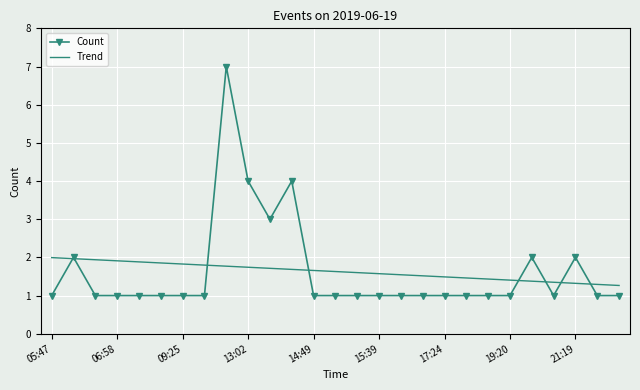

Which series has the widest spread of values?

Count